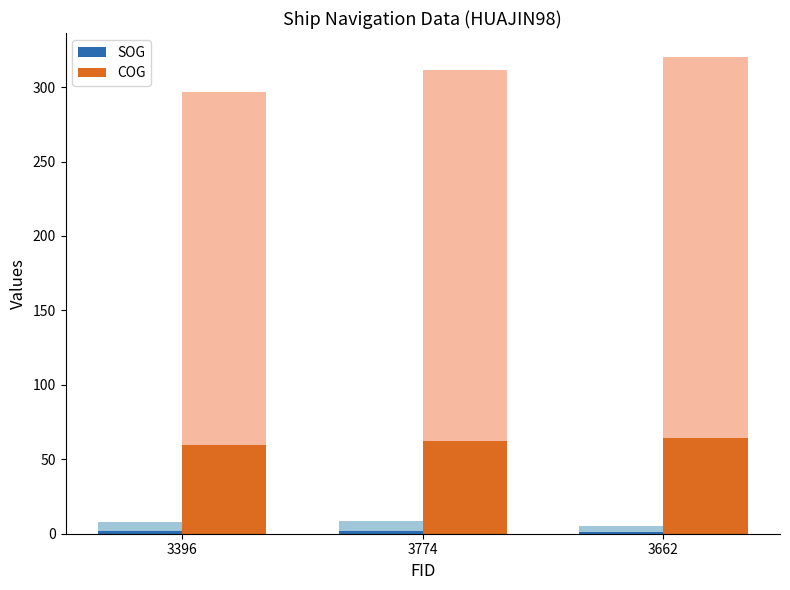

Reading right to left, extract all data points from this chart.

SOG: 3662=1.0	3774=1.7	3396=1.6
COG: 3662=64.1	3774=62.3	3396=59.3